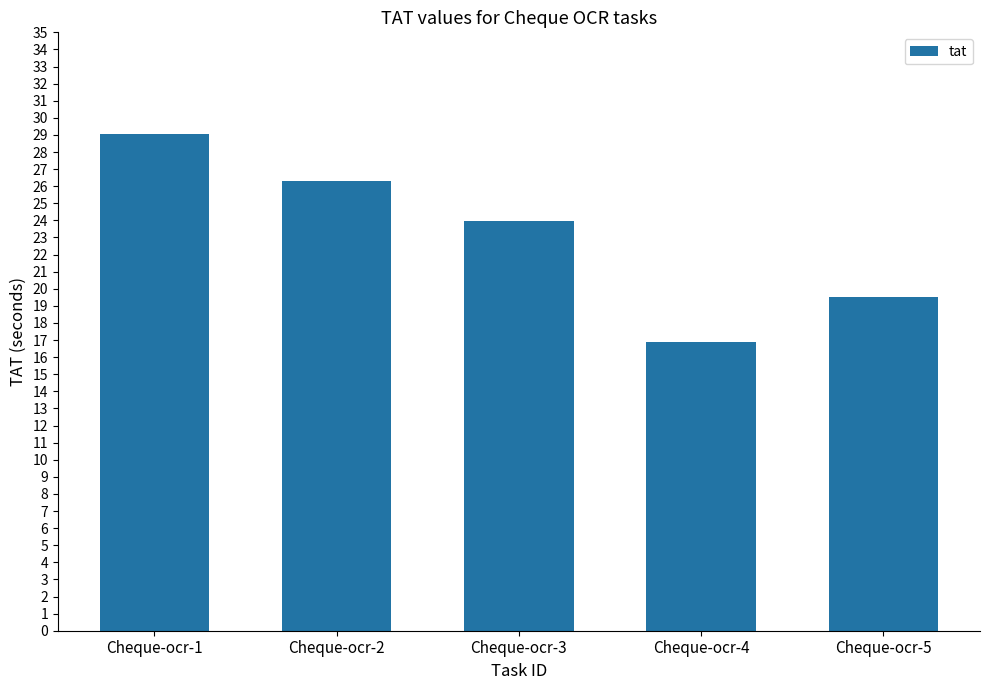

The value at Cheque-ocr-1 is 14.5. True or false?

False